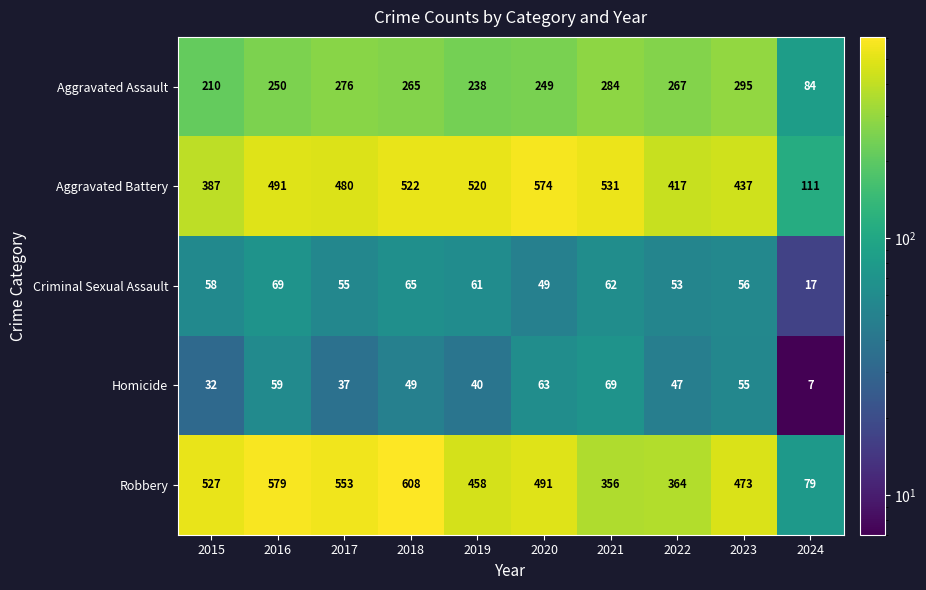

Is the value of Homicide at 2020 greater than the value of Criminal Sexual Assault at 2023?

Yes